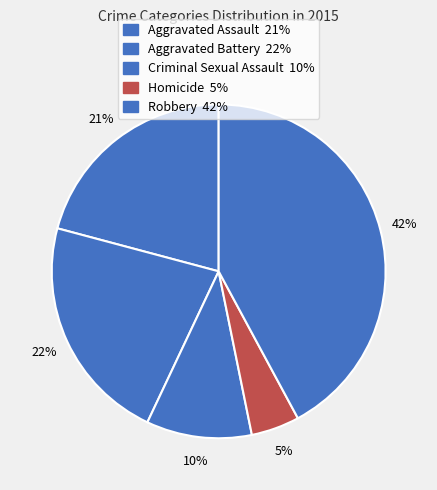

How many slices are in this pie chart?

5